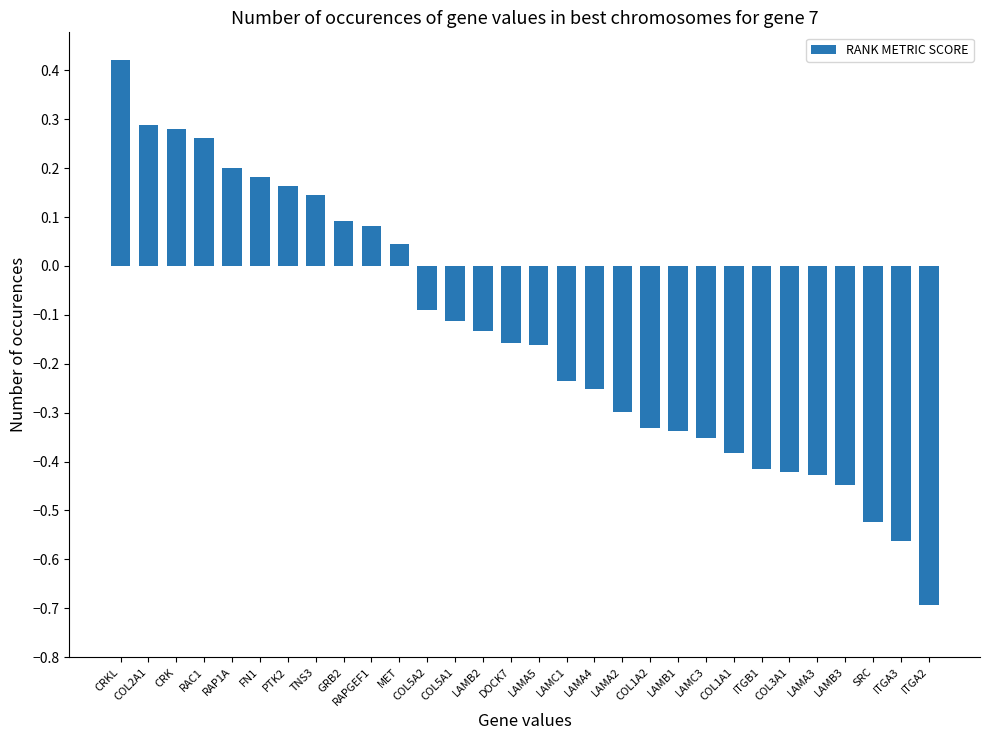

What position from the left is FN1?

6